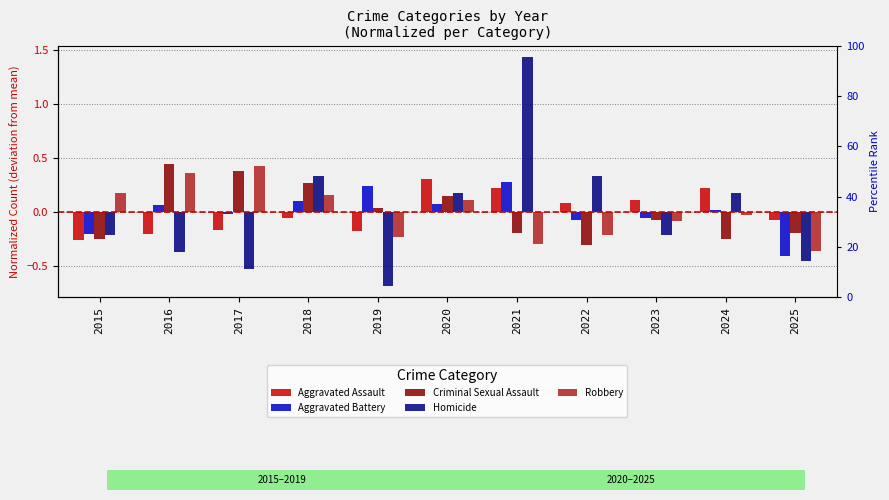

At which category is the sum across all series the highest?

2021